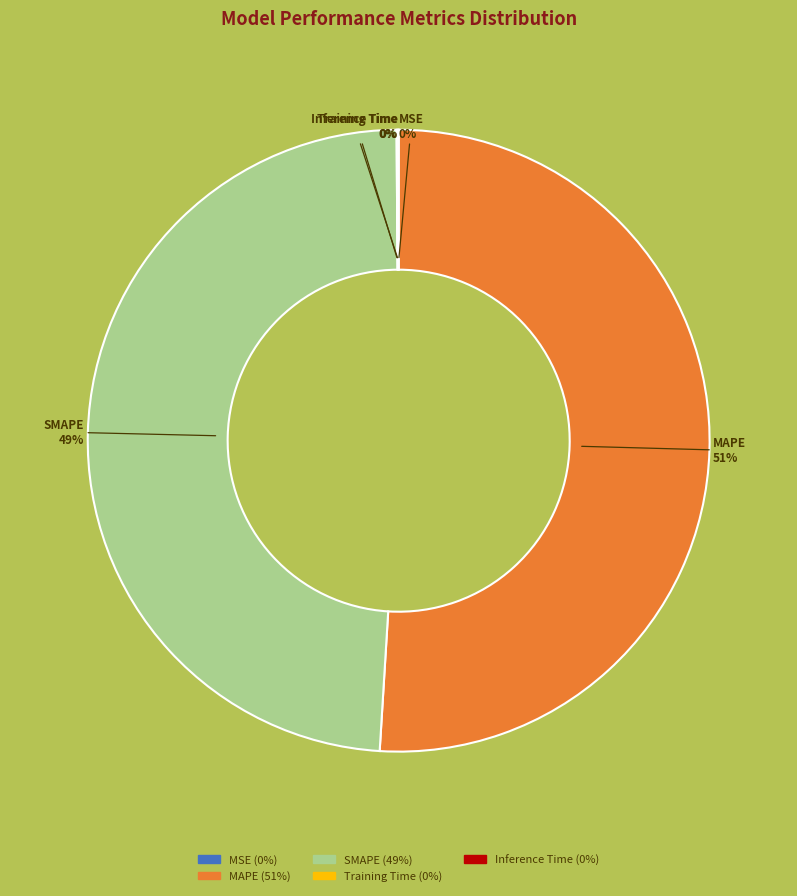

To the nearest percent, what portion does SMAPE represent?

49%